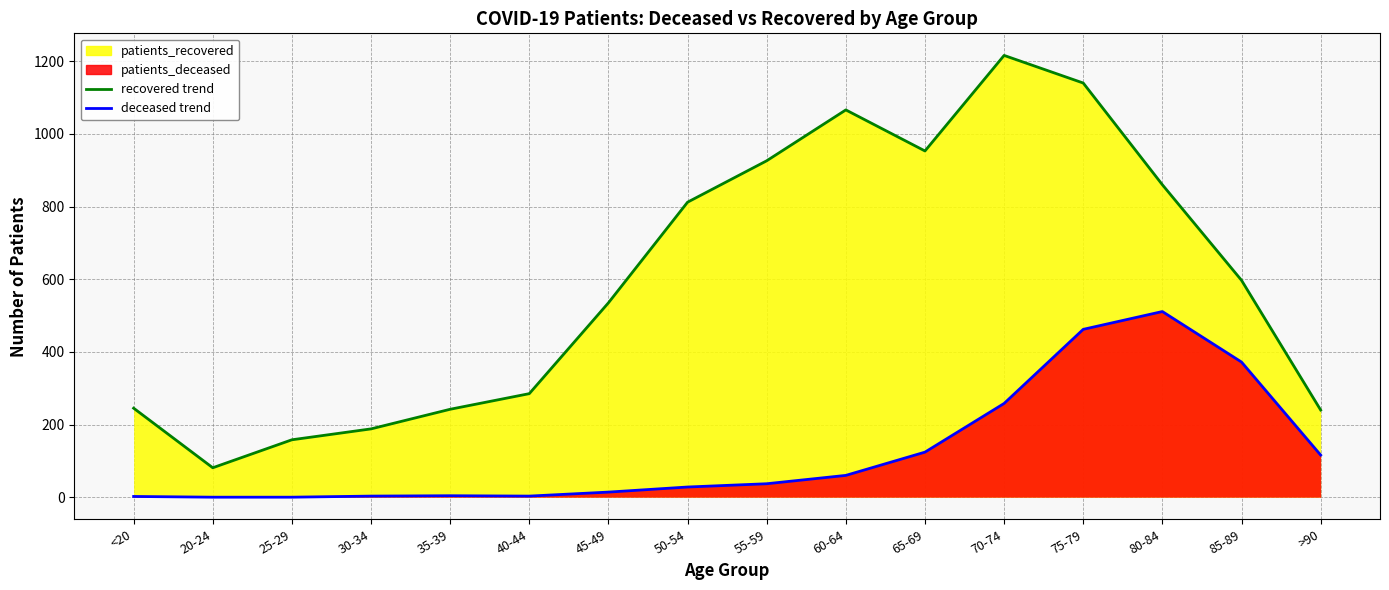

Between 70-74 and 45-49, which is larger?

70-74